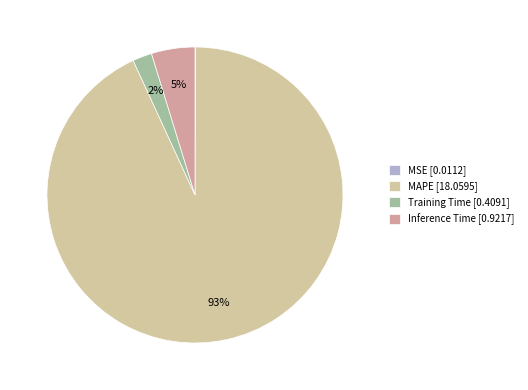

Rank the categories by value from highest to lowest.

MAPE, Inference Time, Training Time, MSE